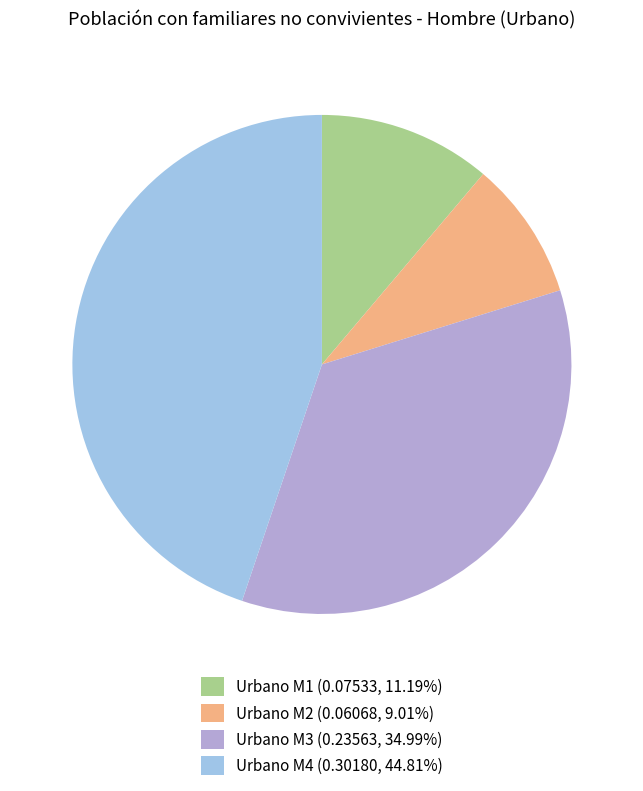

Which has a higher value, Urbano M1 or Urbano M4?

Urbano M4